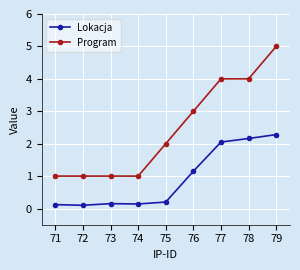

How many categories are shown in the chart?

9